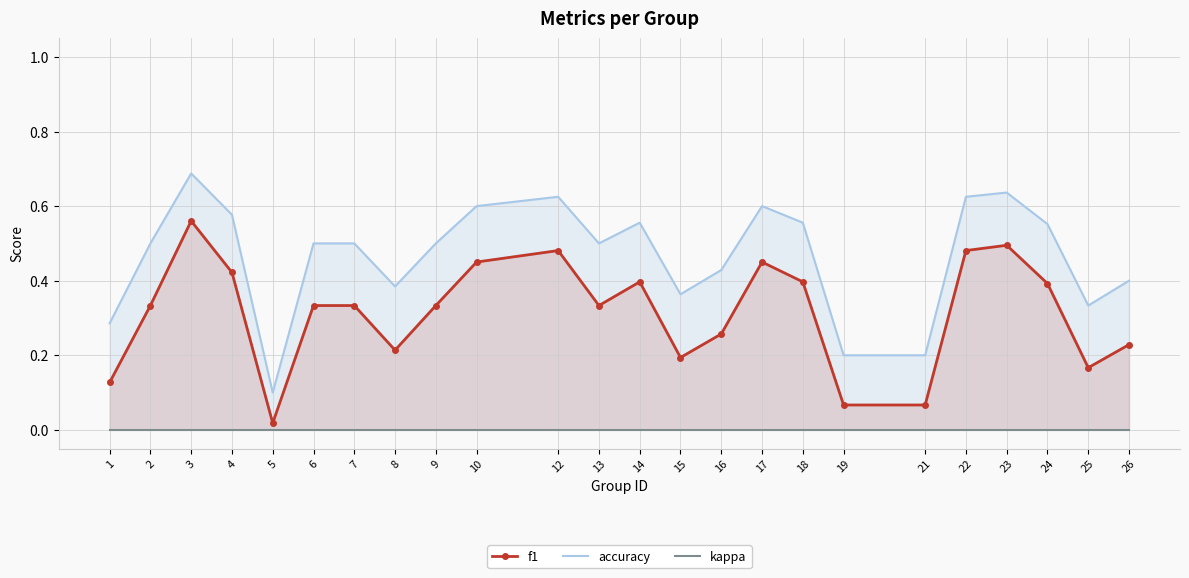

Which series changed the most between 24 and 26?

f1